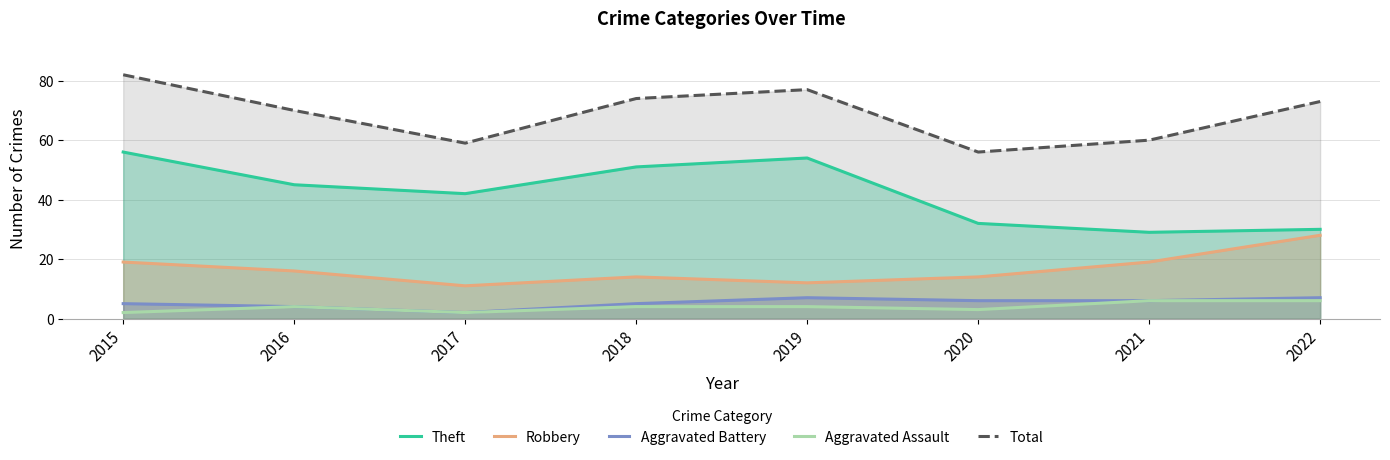

True or false: Robbery and Theft intersect in this chart.

False